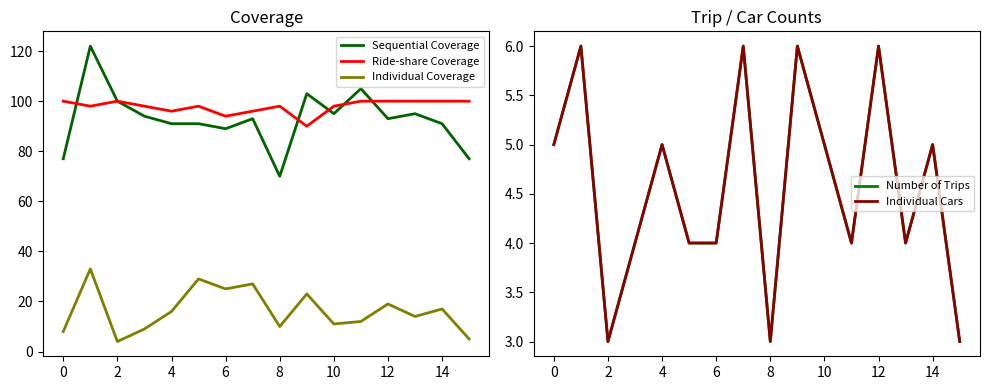

True or false: Sequential Coverage and Individual Coverage intersect in this chart.

False